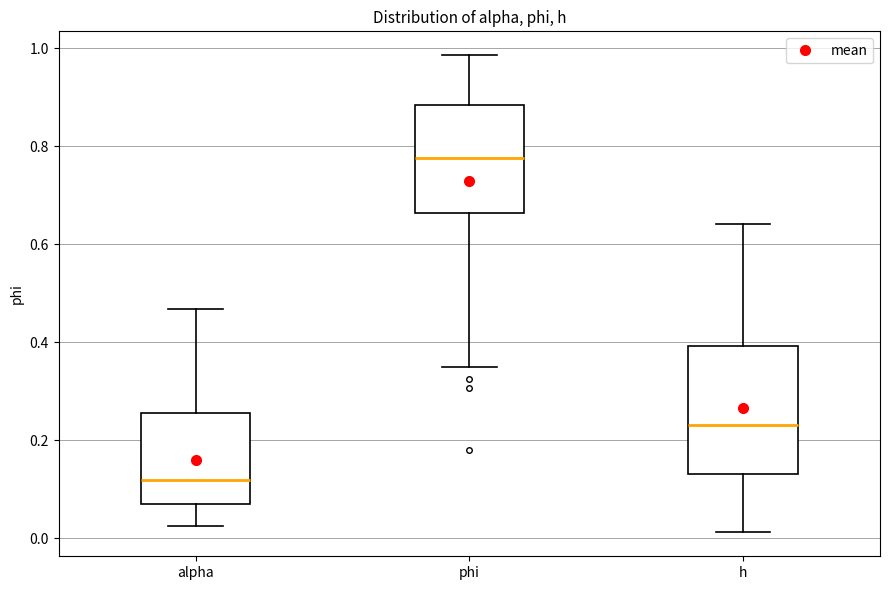

Reading left to right, read every box against the y-axis: the position of its median line, the range the box covers, and the ends of its whiskers. The values are not printed on the chart, so give them approximately, as read against the axis.

alpha: median 0.12, box 0.06 to 0.26, whiskers 0.02 to 0.46
phi: median 0.78, box 0.66 to 0.88, whiskers 0.34 to 0.98
h: median 0.24, box 0.14 to 0.40, whiskers 0.02 to 0.64